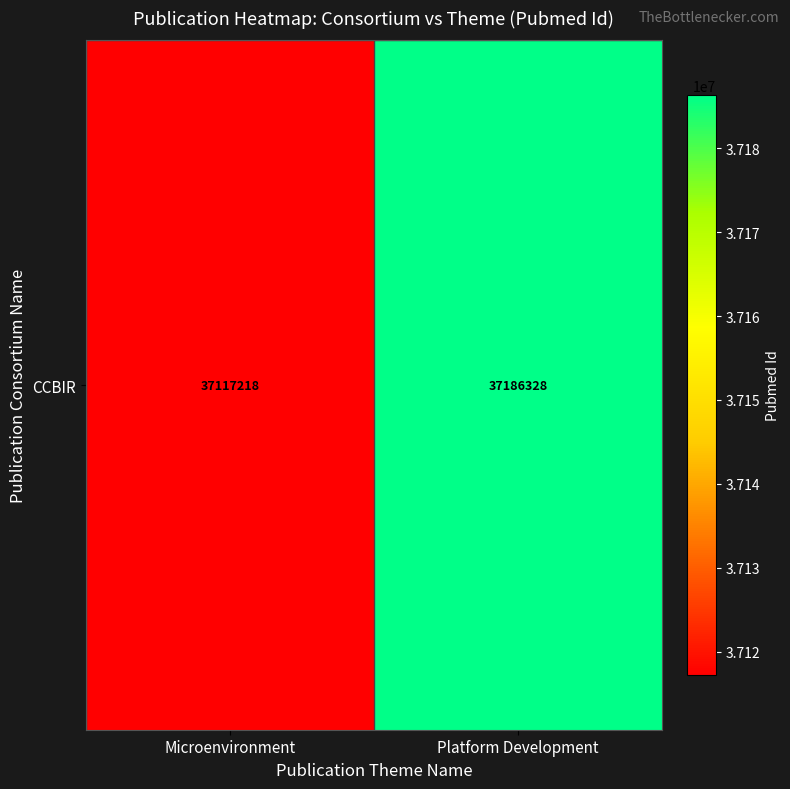

The chart shows a value of 37117218 at Microenvironment. True or false?

True